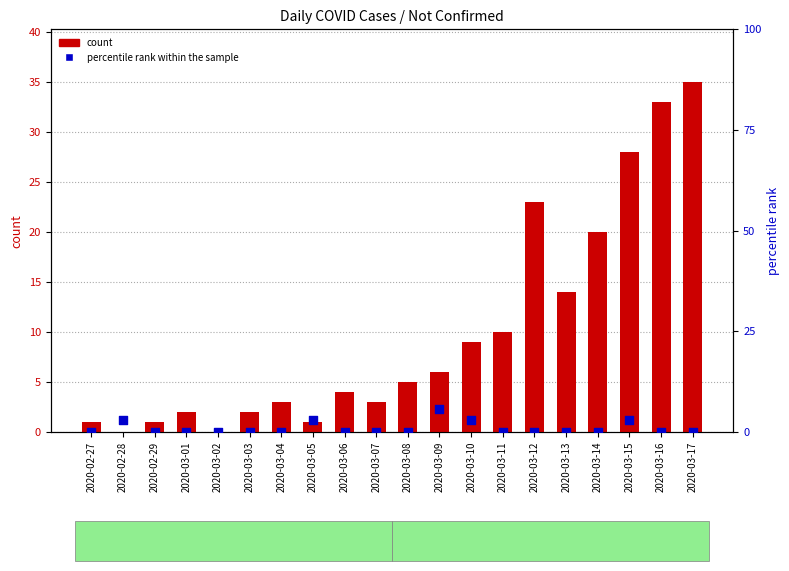

At which category is the sum across all series the highest?

2020-03-17